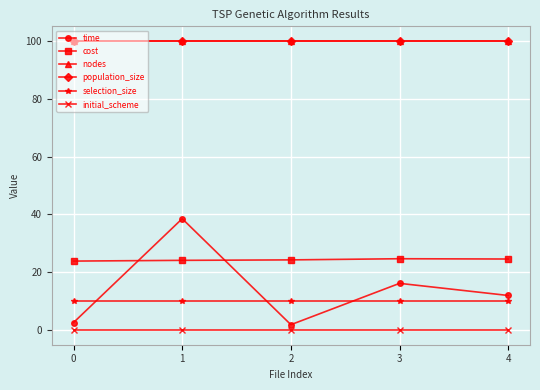

Which series changed the most between 1 and 4?

time